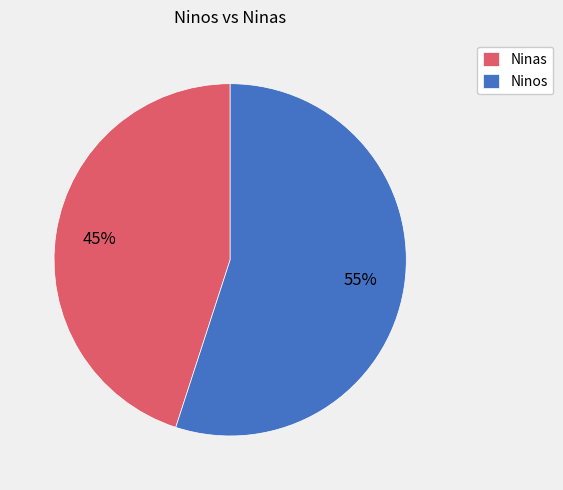

Is the sum of Ninos and Ninas greater than half?

Yes